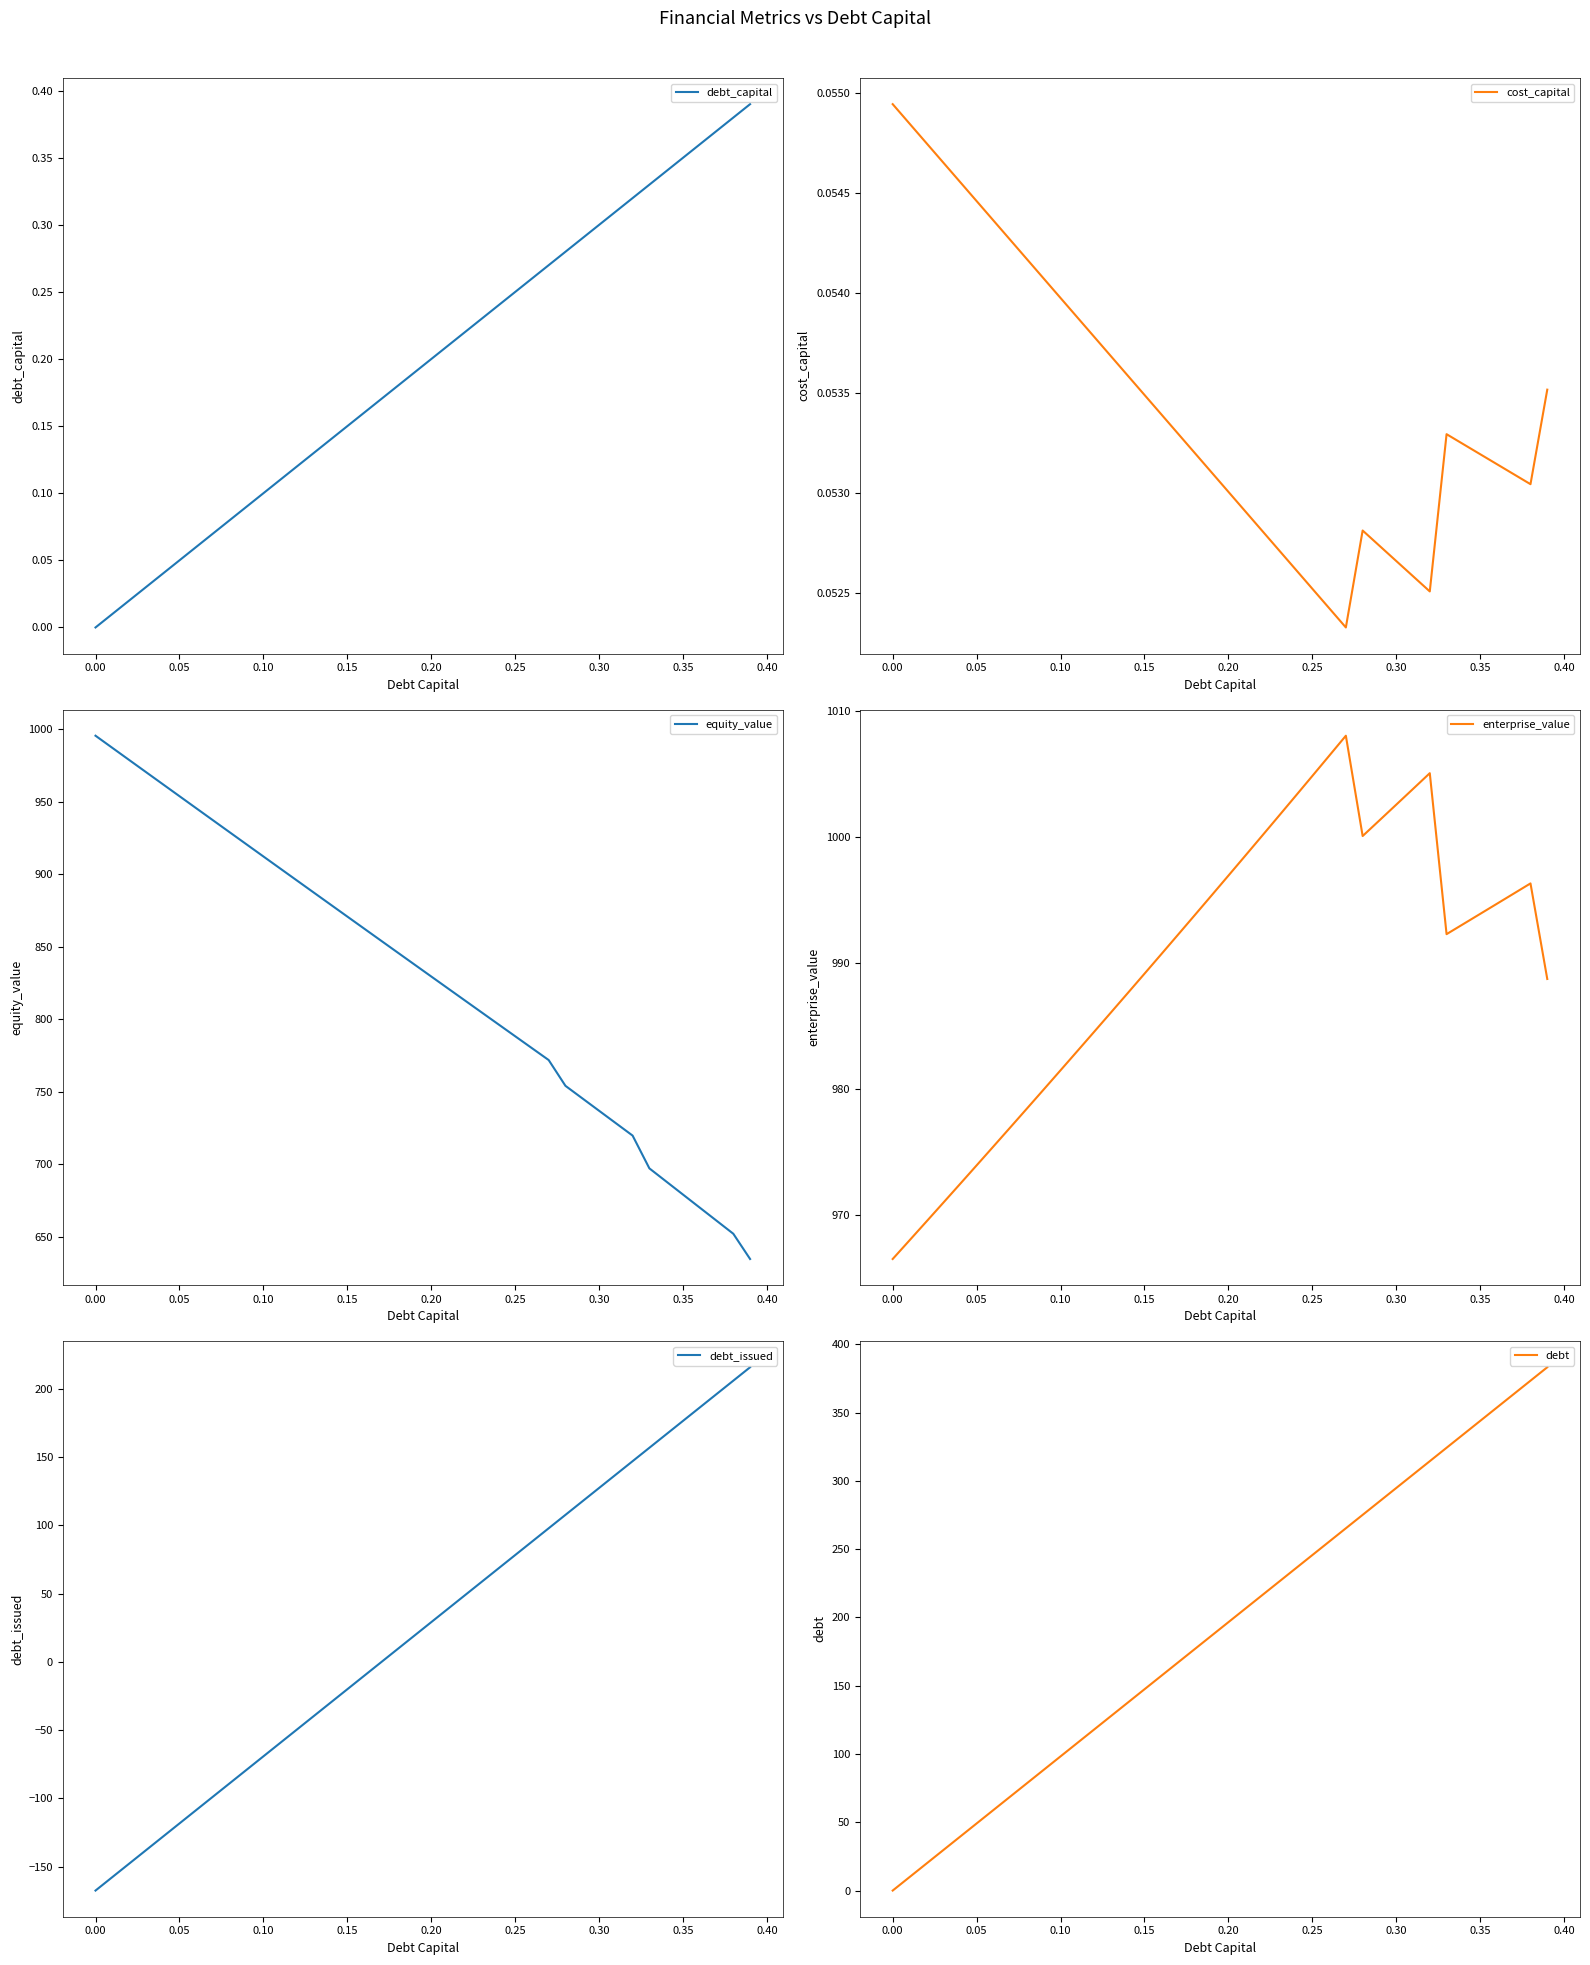

Reading left to right, what are all the values shown in this chart?

debt_capital: 0.0	0.0	0.0	0.0	0.0	0.1	0.1	0.1	0.1	0.1	0.1	0.1	0.1	0.1	0.1	0.1	0.2	0.2	0.2	0.2	0.2	0.2	0.2	0.2	0.2	0.2	0.3	0.3	0.3	0.3	0.3	0.3	0.3	0.3	0.3	0.3	0.4	0.4	0.4	0.4
cost_capital: 0.1	0.1	0.1	0.1	0.1	0.1	0.1	0.1	0.1	0.1	0.1	0.1	0.1	0.1	0.1	0.1	0.1	0.1	0.1	0.1	0.1	0.1	0.1	0.1	0.1	0.1	0.1	0.1	0.1	0.1	0.1	0.1	0.1	0.1	0.1	0.1	0.1	0.1	0.1	0.1
equity_value: 995.7	987.3	979.0	970.7	962.3	954.0	945.7	937.3	929.0	920.7	912.4	904.1	895.8	887.5	879.2	871.0	862.7	854.4	846.1	837.9	829.6	821.4	813.1	804.9	796.7	788.4	780.2	772.0	754.2	745.6	737.0	728.4	719.9	697.3	688.2	679.2	670.2	661.2	652.2	634.7
enterprise_value: 966.5	968.0	969.4	970.9	972.4	973.9	975.4	976.9	978.4	980.0	981.5	983.0	984.5	986.1	987.6	989.1	990.7	992.2	993.8	995.4	996.9	998.5	1000.1	1001.7	1003.3	1004.9	1006.5	1008.1	1000.1	1001.3	1002.6	1003.8	1005.1	992.3	993.1	993.9	994.7	995.5	996.3	988.7
debt_issued: -167.4	-157.6	-147.8	-138.0	-128.1	-118.3	-108.5	-98.7	-88.8	-79.0	-69.2	-59.4	-49.5	-39.7	-29.9	-20.1	-10.2	-0.4	9.4	19.2	29.1	38.9	48.7	58.5	68.4	78.2	88.0	97.8	107.7	117.5	127.3	137.1	147.0	156.8	166.6	176.4	186.3	196.1	205.9	215.7
debt: 0.0	9.8	19.7	29.5	39.3	49.1	59.0	68.8	78.6	88.4	98.3	108.1	117.9	127.7	137.6	147.4	157.2	167.0	176.9	186.7	196.5	206.3	216.2	226.0	235.8	245.6	255.5	265.3	275.1	284.9	294.8	304.6	314.4	324.2	334.1	343.9	353.7	363.5	373.4	383.2